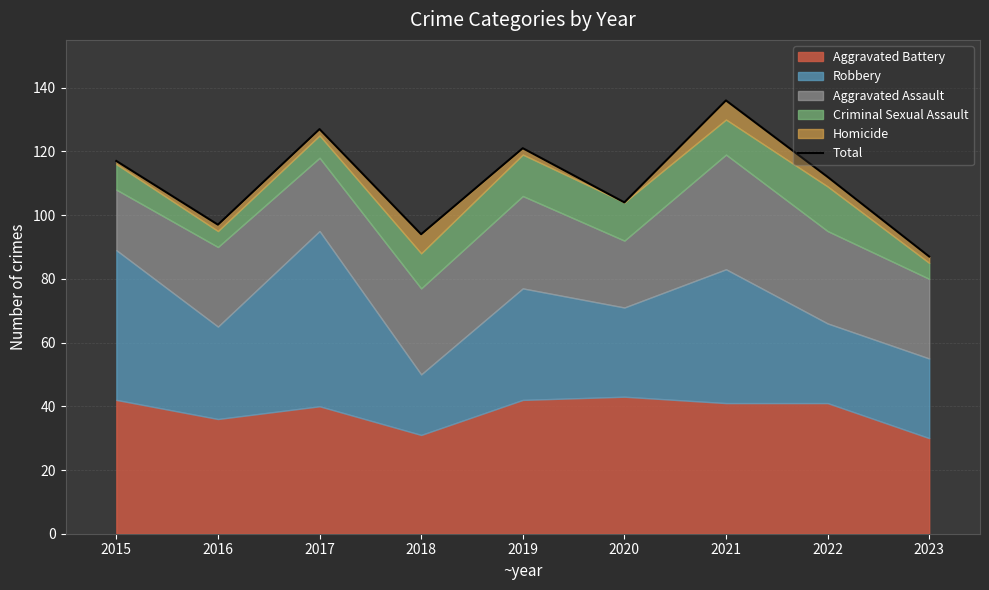

What is the value of the 5th point from the left?

121